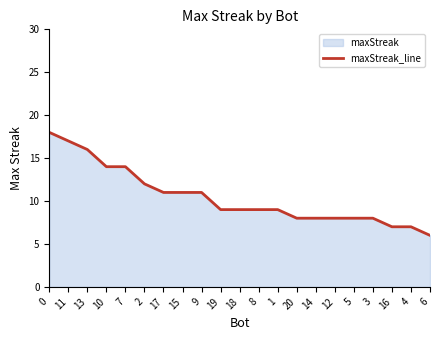

Is it true that the value at 13 is 16?

True